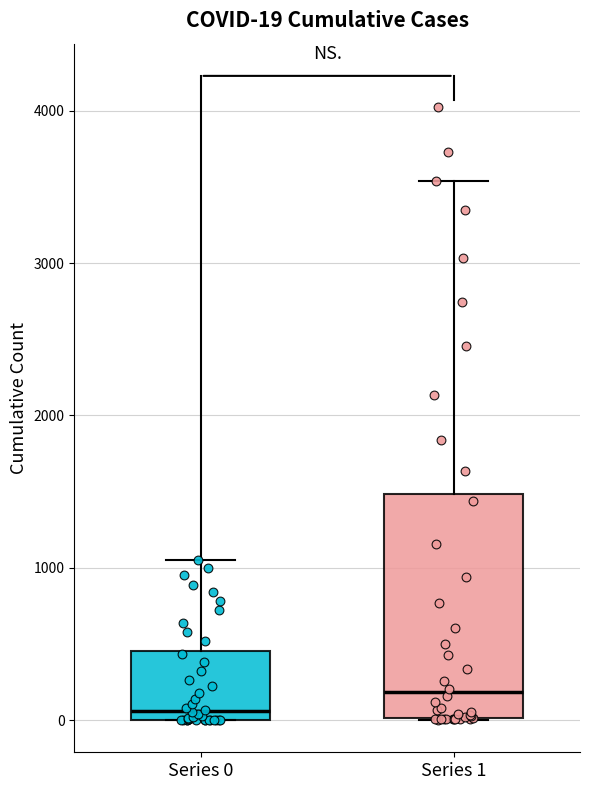

Which box has the lowest median line?

Series 0